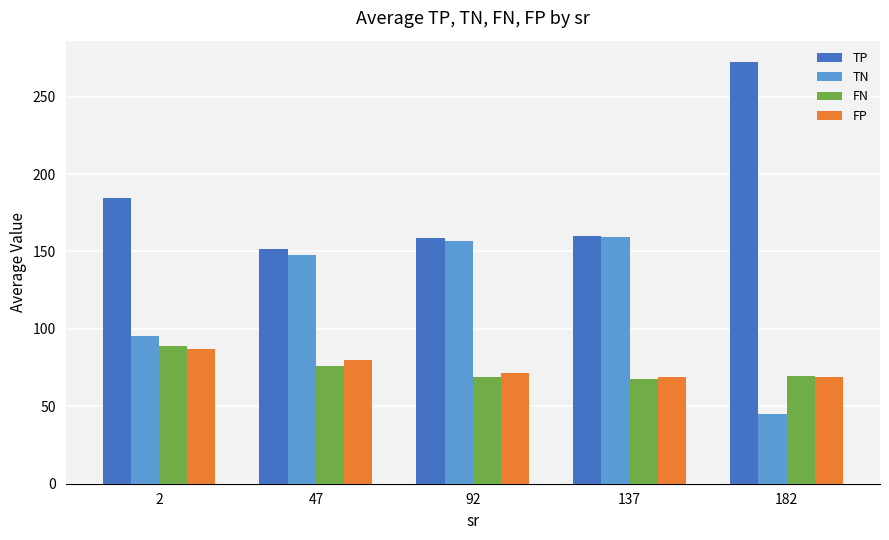

At 47, list the series in order from largest to smallest.

TP, TN, FP, FN